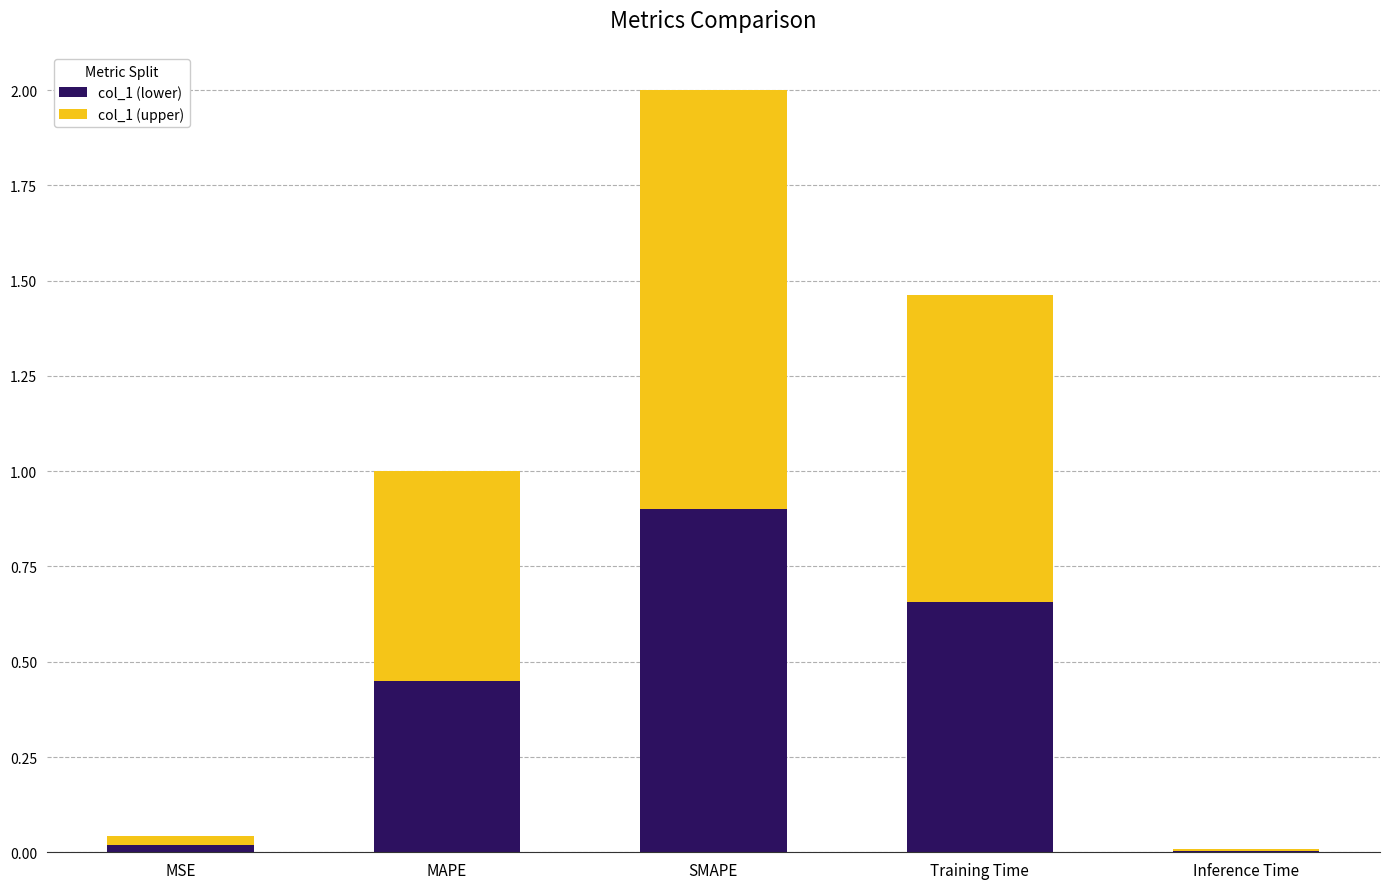

Which category has the highest value in the col_1 (lower) series?

SMAPE